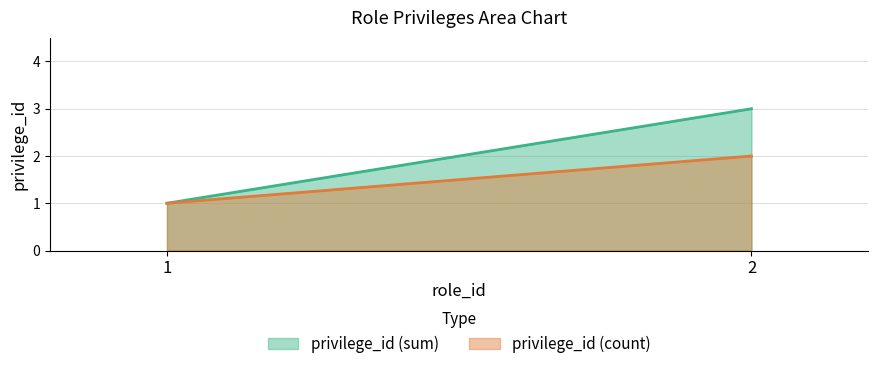

Reading left to right, list all the values displayed in this chart.

privilege_id (sum): 1	3
privilege_id (count): 1	2